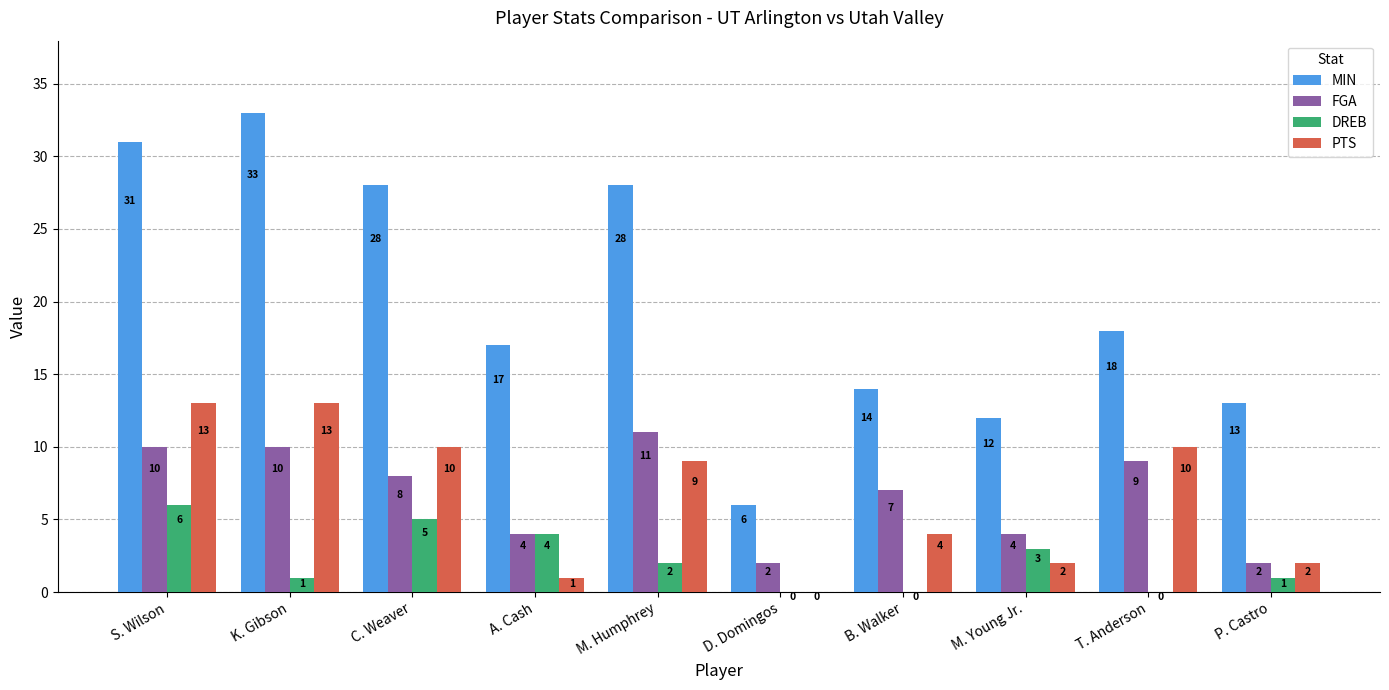

Does the chart contain stacked bars?

No